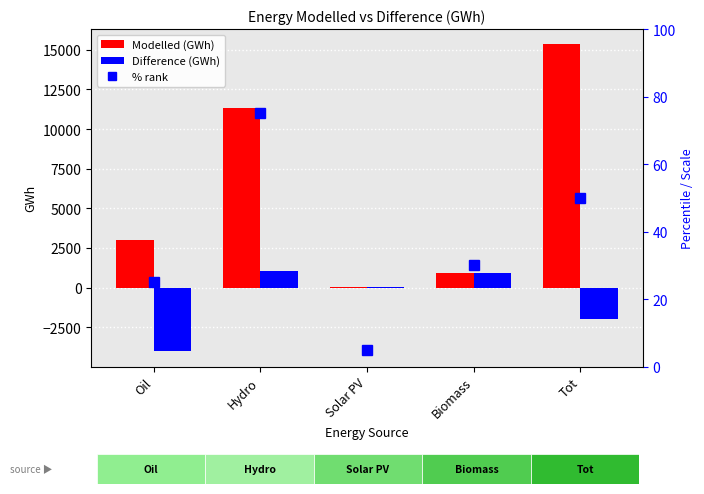

What are all the series names shown in the legend?

Modelled (GWh), Difference (GWh), % rank